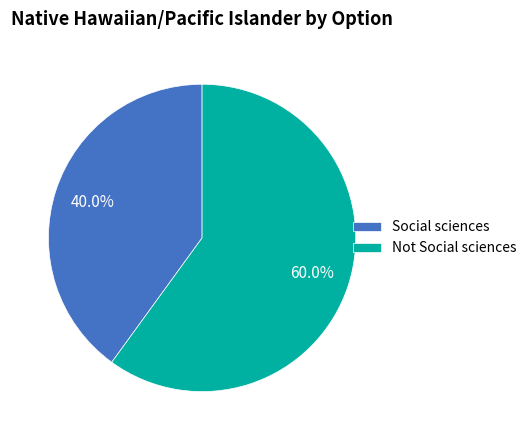

Is it true that Not Social sciences is 47% of the pie?

False